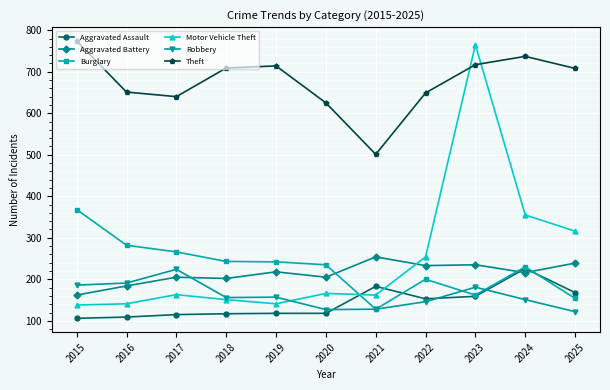

Is the value of Aggravated Assault at 2022 greater than the value of Burglary at 2018?

No